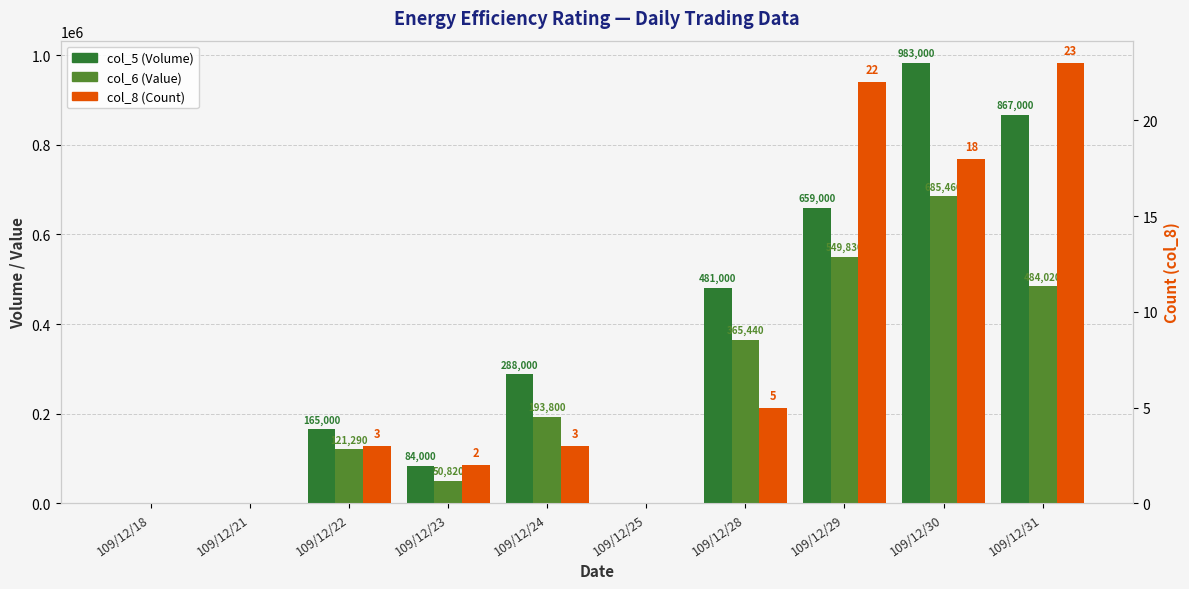

Reading left to right, transcribe all the data shown in this chart.

col_5 (Volume): 109/12/18=0	109/12/21=0	109/12/22=165000	109/12/23=84000	109/12/24=288000	109/12/25=0	109/12/28=481000	109/12/29=659000	109/12/30=983000	109/12/31=867000
col_6 (Value): 109/12/18=0	109/12/21=0	109/12/22=121290	109/12/23=50820	109/12/24=193800	109/12/25=0	109/12/28=365440	109/12/29=549830	109/12/30=685460	109/12/31=484020
col_8 (Count): 109/12/18=0	109/12/21=0	109/12/22=3	109/12/23=2	109/12/24=3	109/12/25=0	109/12/28=5	109/12/29=22	109/12/30=18	109/12/31=23